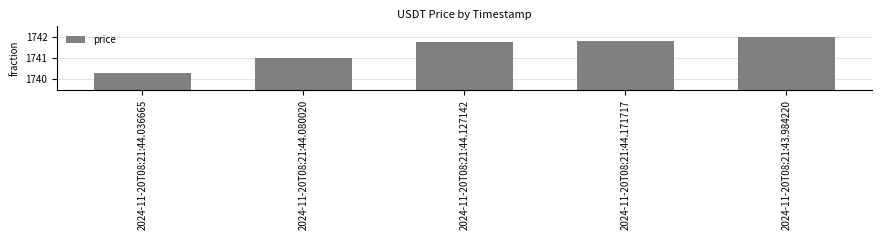

Reading left to right, extract all data points from this chart.

1740.3	1741.0	1741.8	1741.8	1742.0